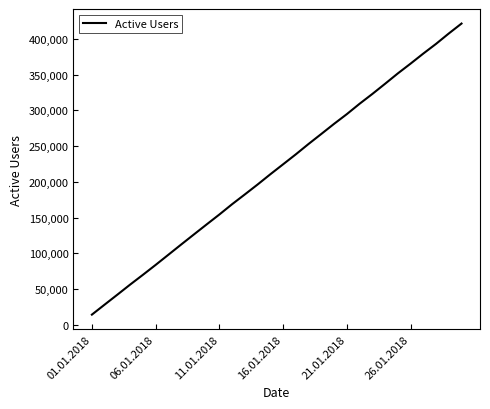

What is the greatest value displayed?

421580